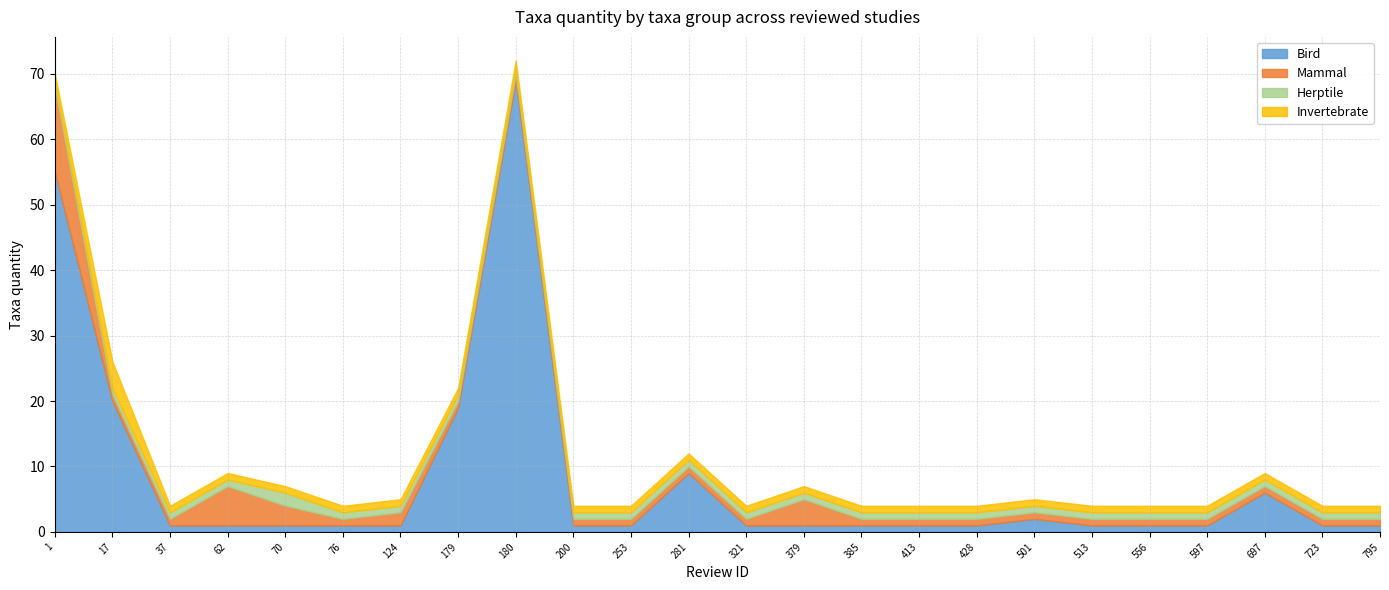

What is the difference between the highest and lowest values at 62?

5